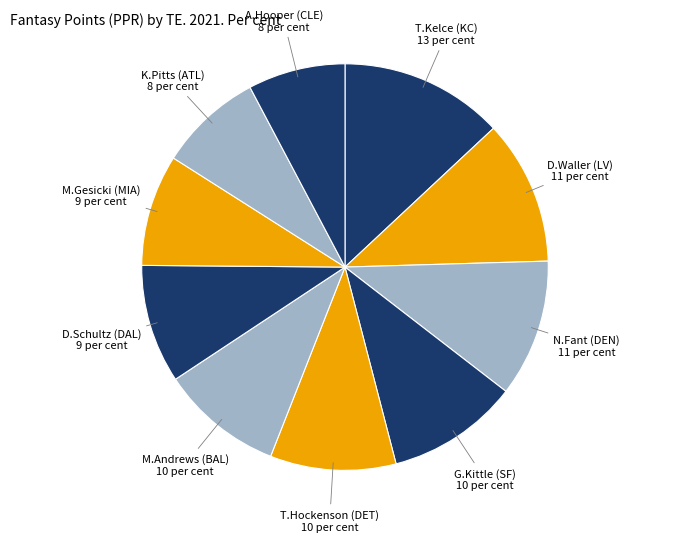

How many slices are in this pie chart?

10